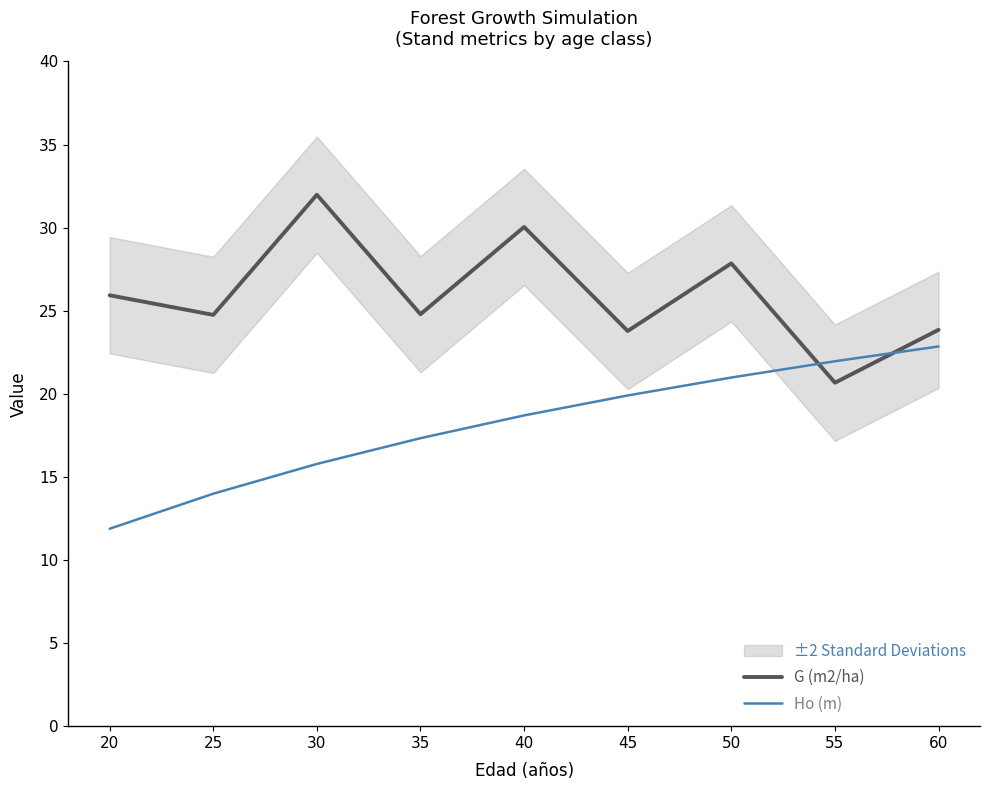

Where is Ho (m) nearest to the value 17?

35